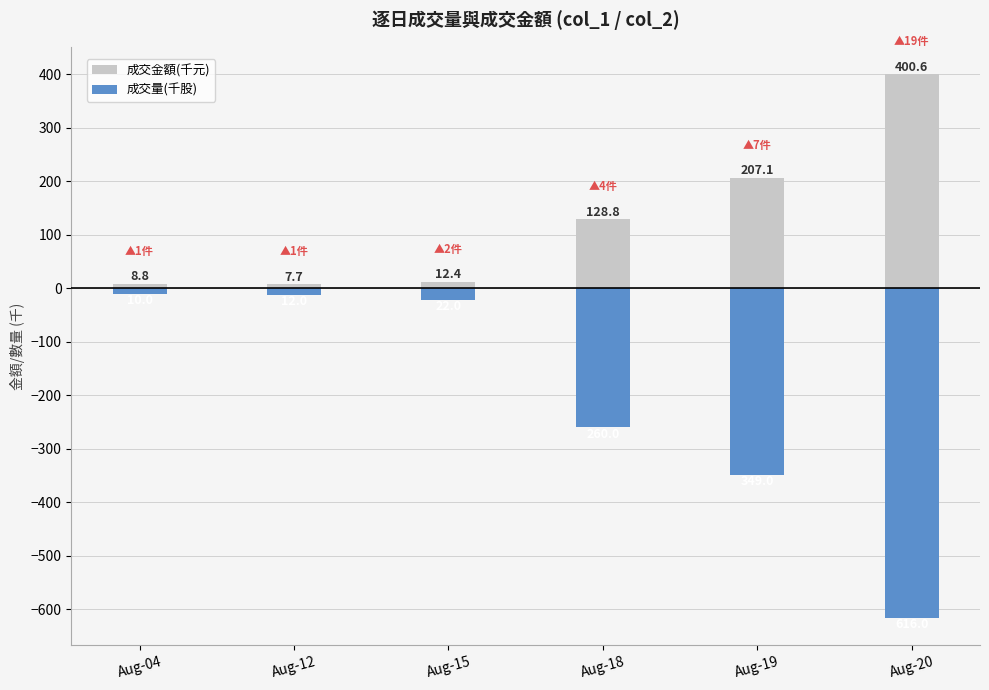

Is it true that 成交金額(千元) equals 12.7 at Aug-04?

False